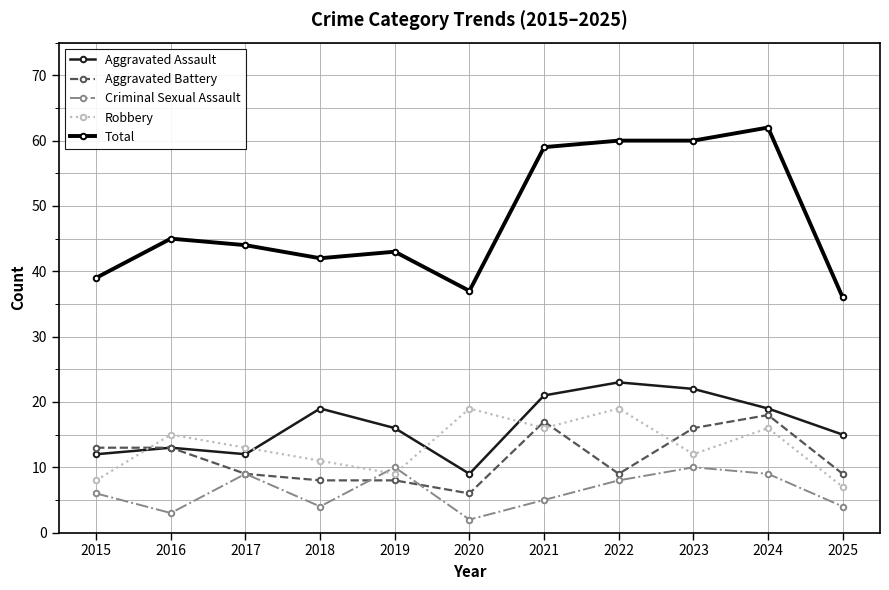

The Robbery series shows 8 at 2023. True or false?

False